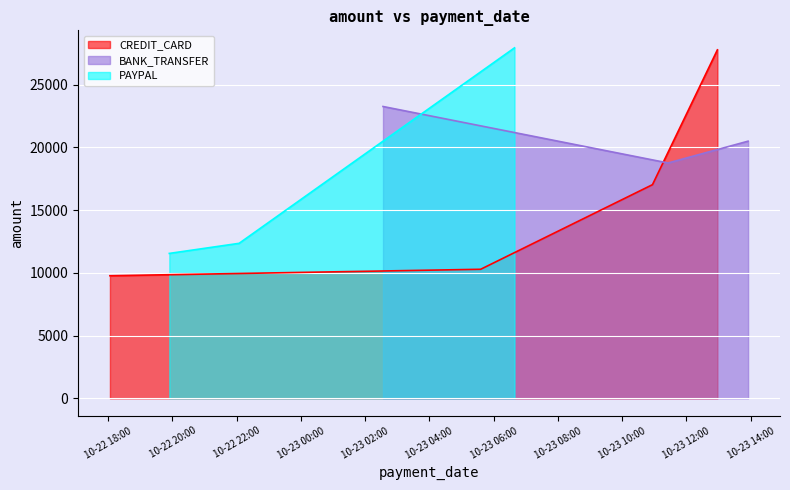

What is the lowest value of the PAYPAL series?

11550.6